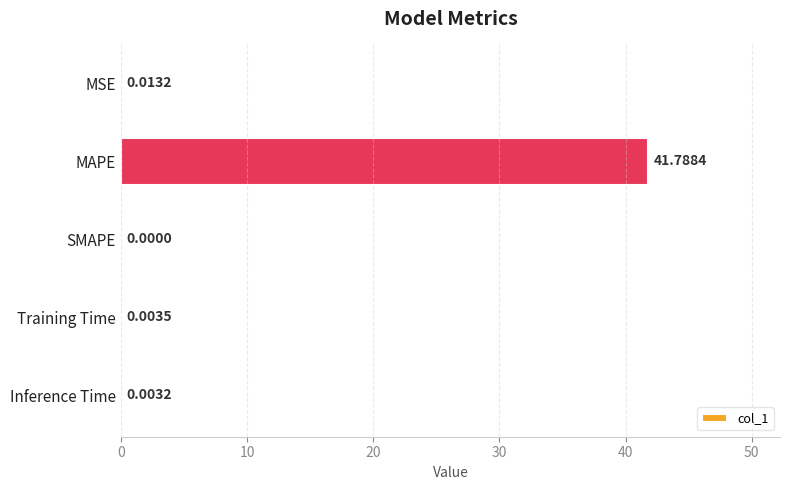

What is the sum of all values?

41.8